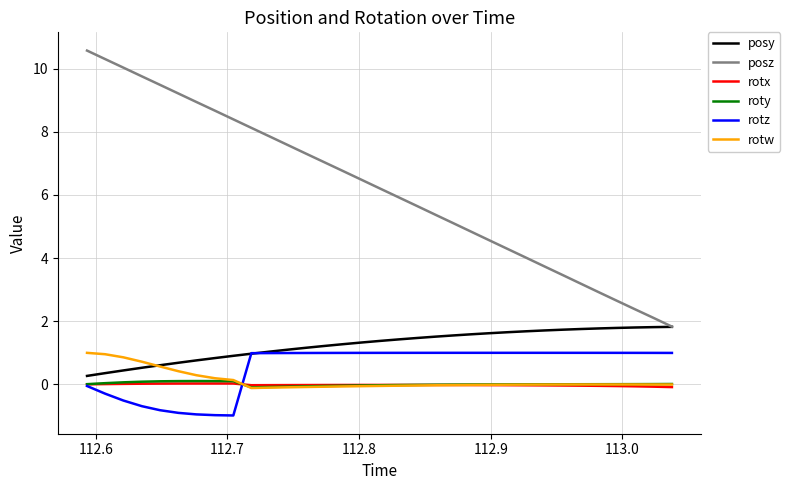

Which series has the largest range (max minus min)?

posz